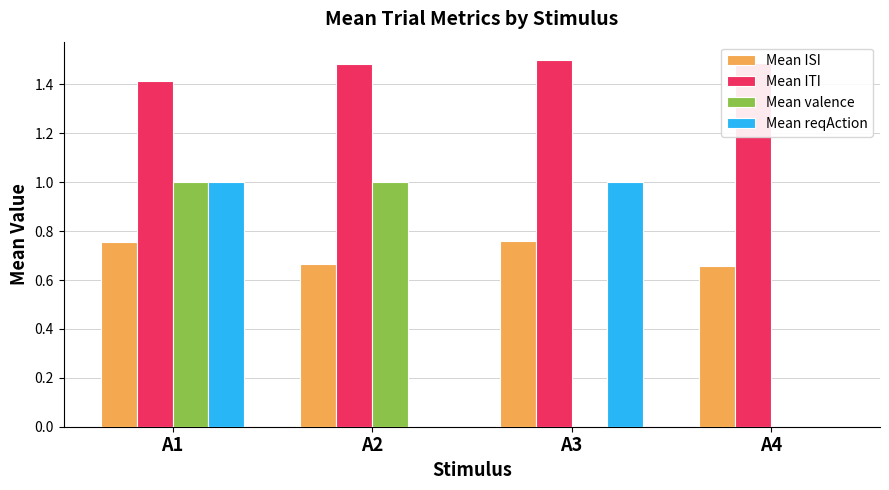

What is the total value across all series at A1?

4.2